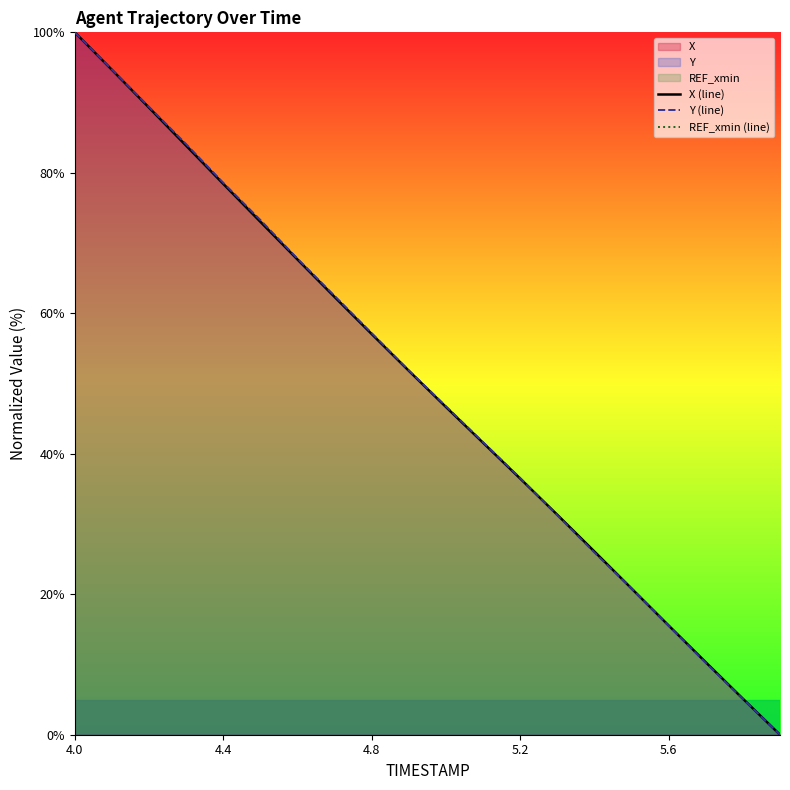

What is the maximum value for X (line)?

100.0